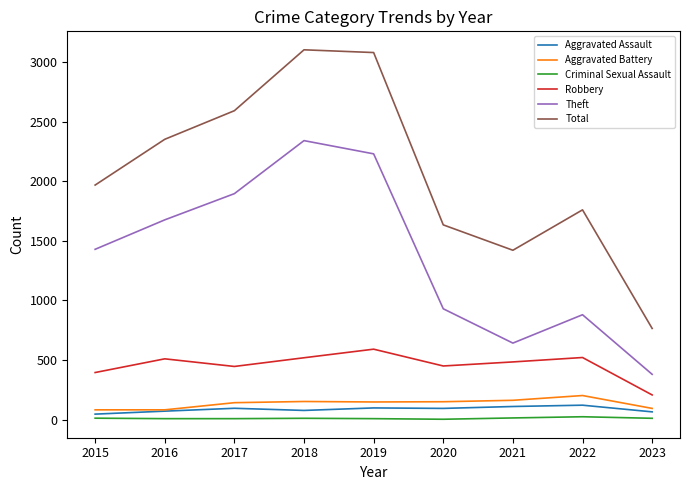

What is the greatest value displayed?

3103